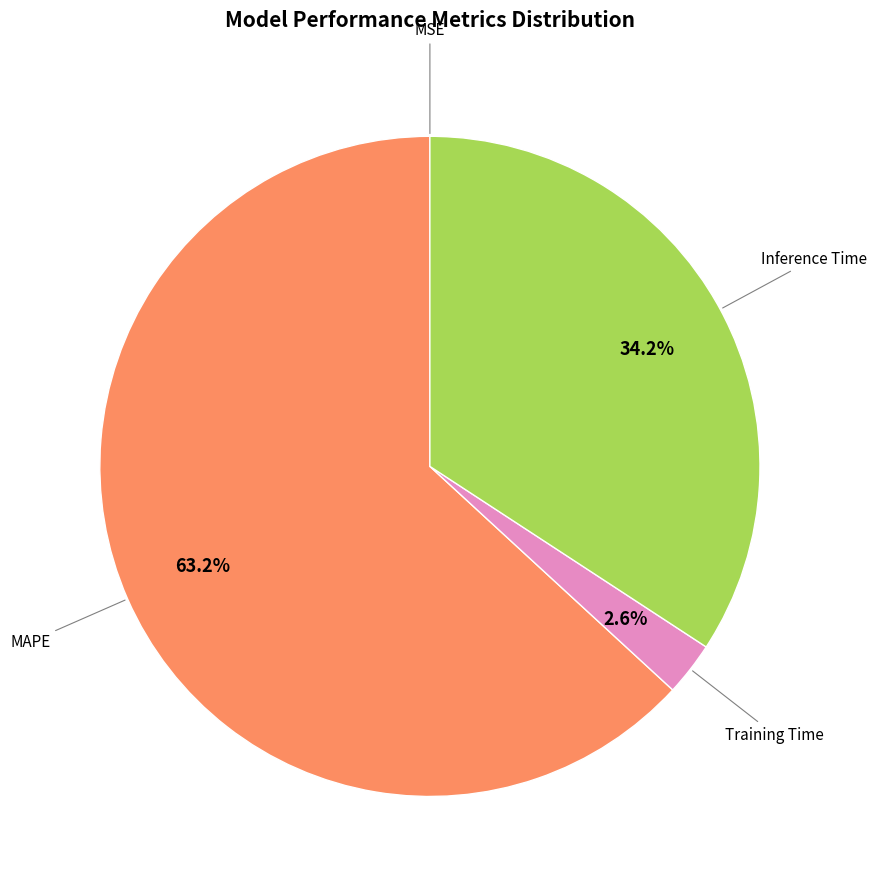

Does any single category account for the majority?

Yes